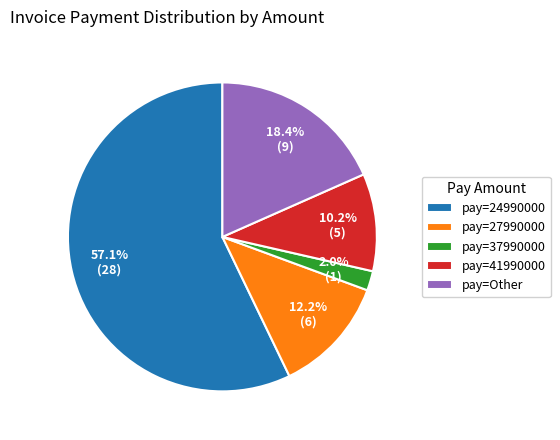

What is the largest slice in the pie chart?

pay=24990000